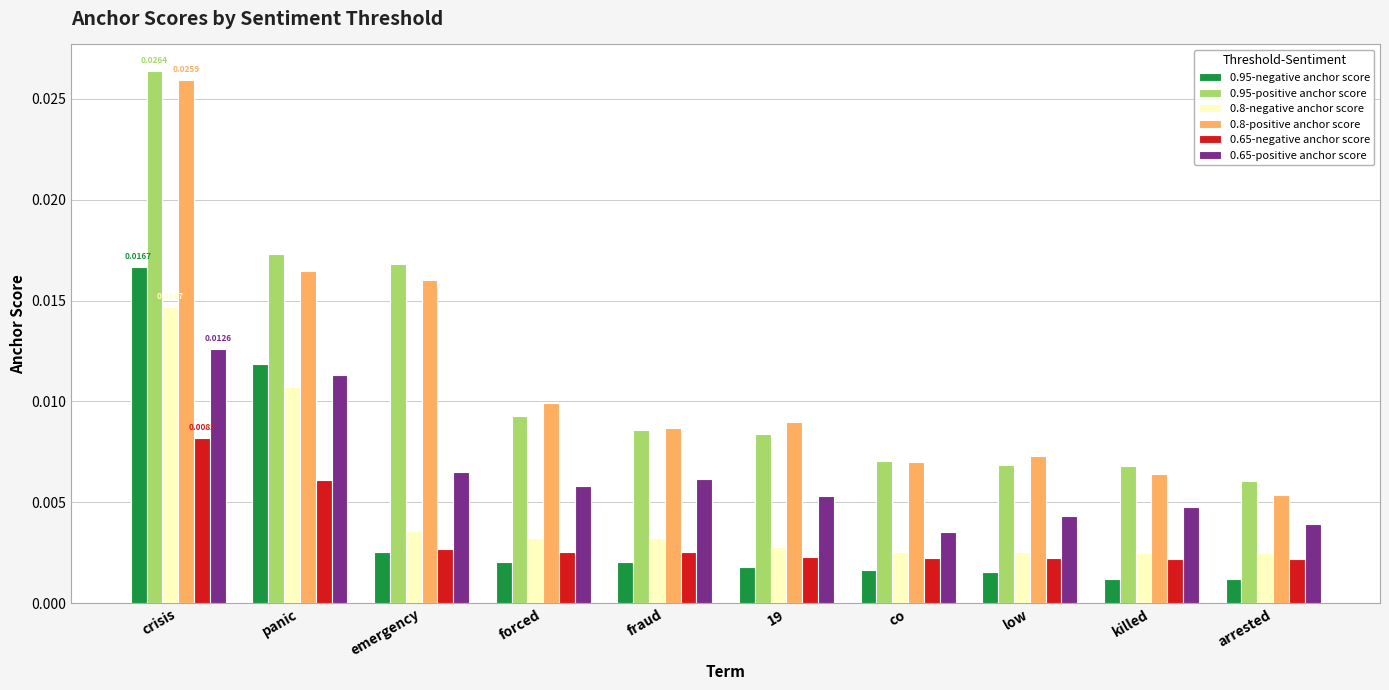

Does the chart contain any negative values?

No